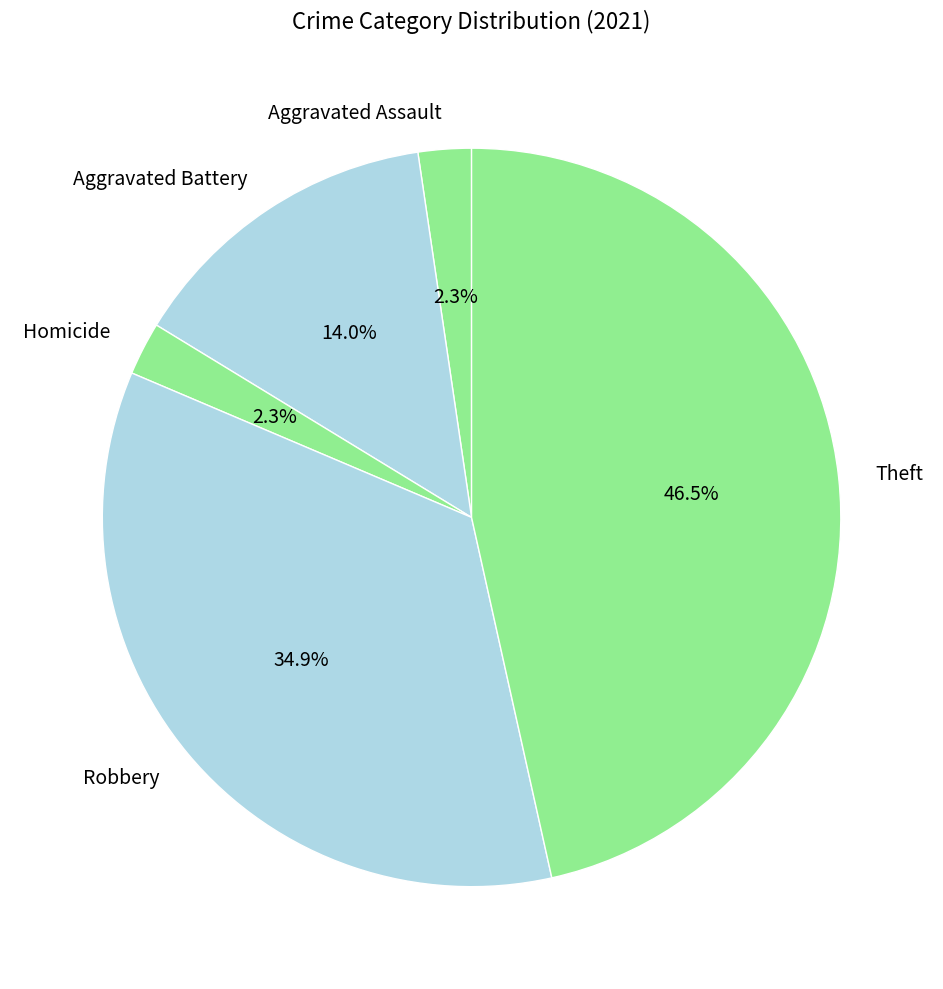

Which category has the biggest portion of the pie?

Theft